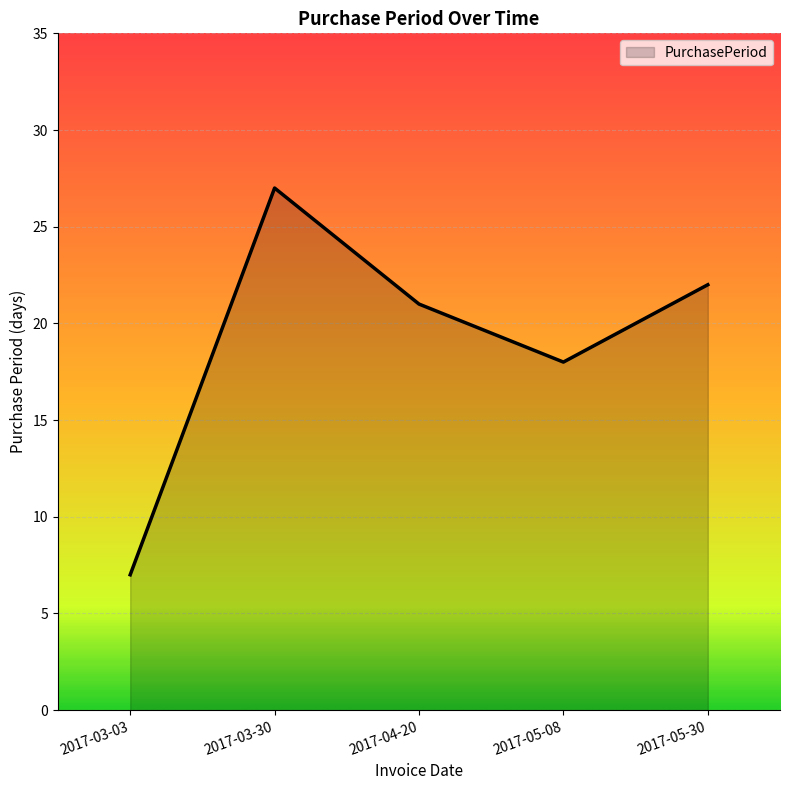

True or false: the data shows 18 at 2017-05-08.

True